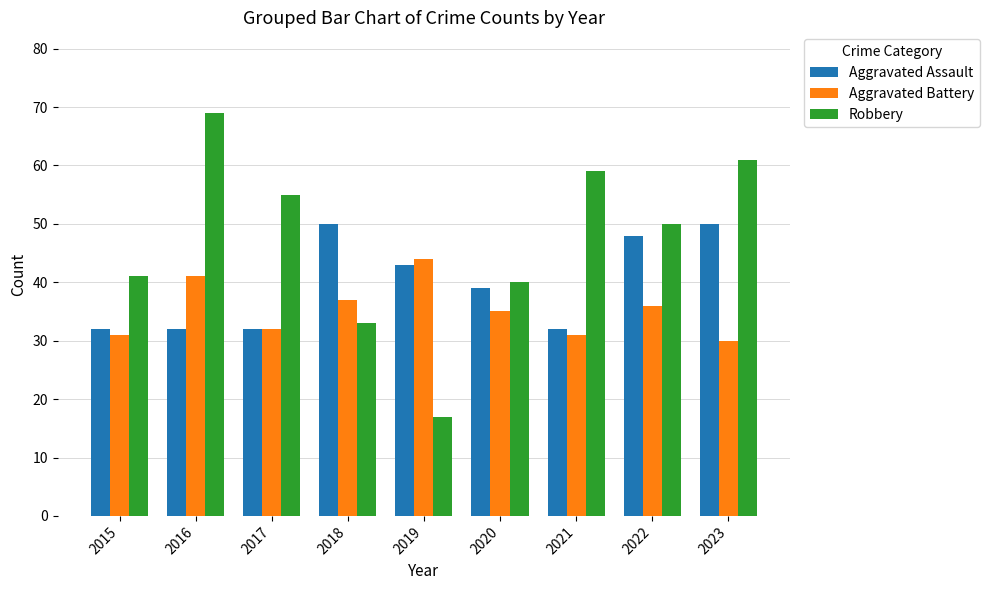

Count the number of categories in the chart.

9